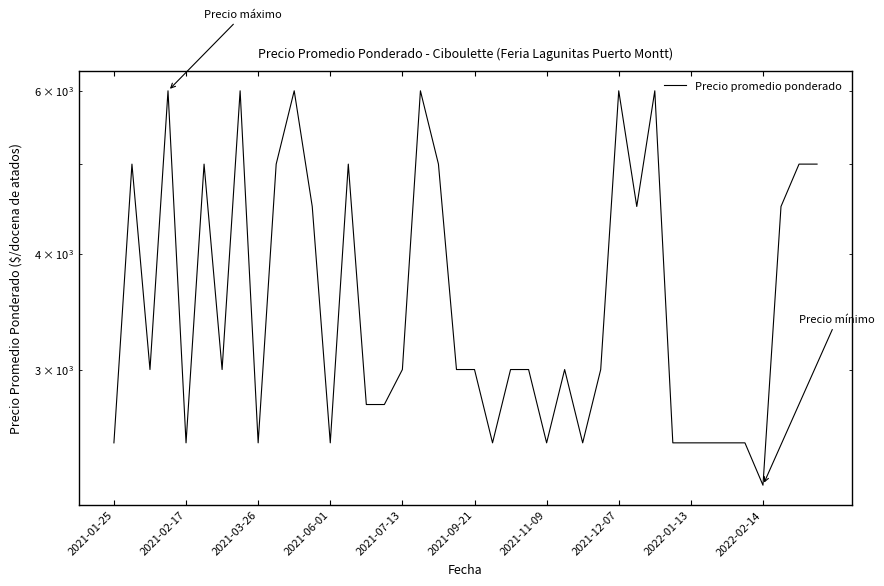

Read the value at 31, to the nearest 100.

2500